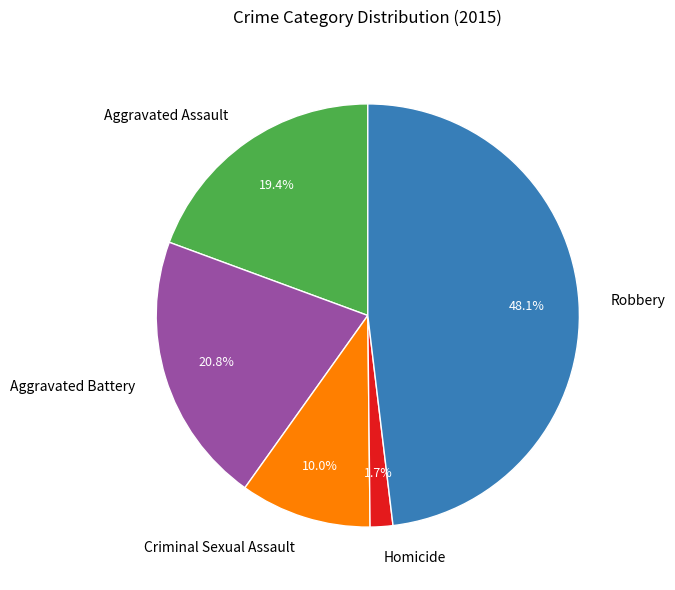

What percentage is the Robbery slice, to the nearest percent?

48%